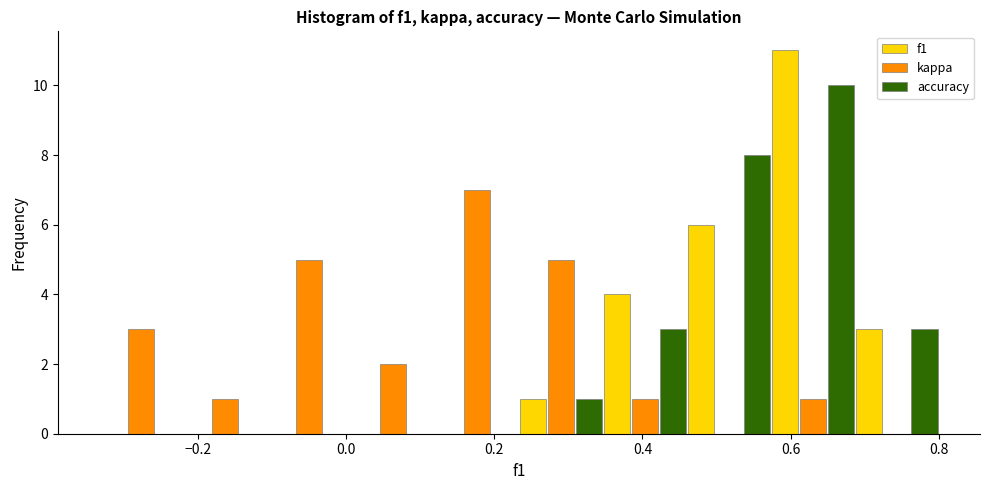

What is the height of the kappa bar covering 0.34 to 0.46 on the x-axis? Neither the bar edges nor the heights are printed on the chart, so give them approximately, as read against the axes.

1